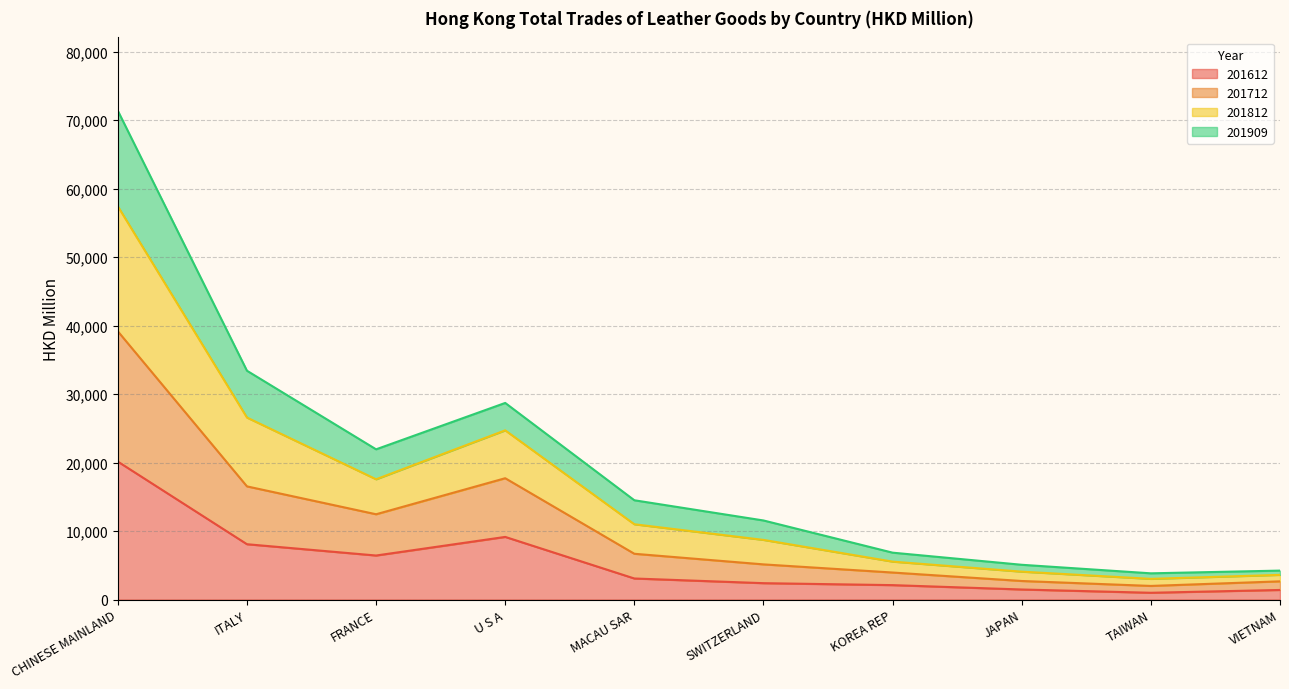

Does the chart have visible grid lines?

Yes